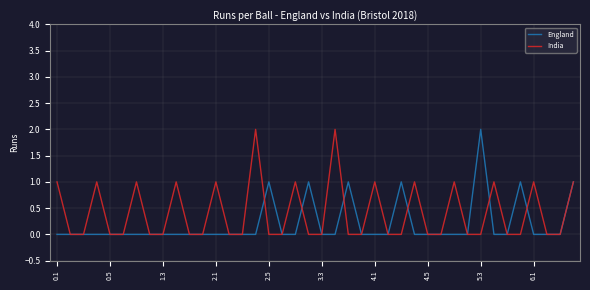

List the series in order of their overall mean, lowest first.

England, India